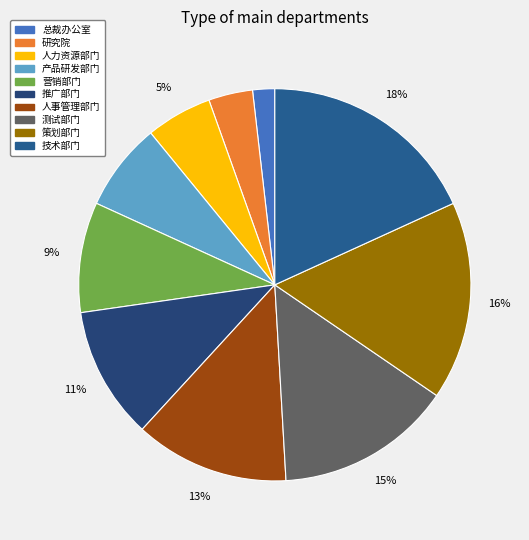

Count the number of slices in the pie.

10